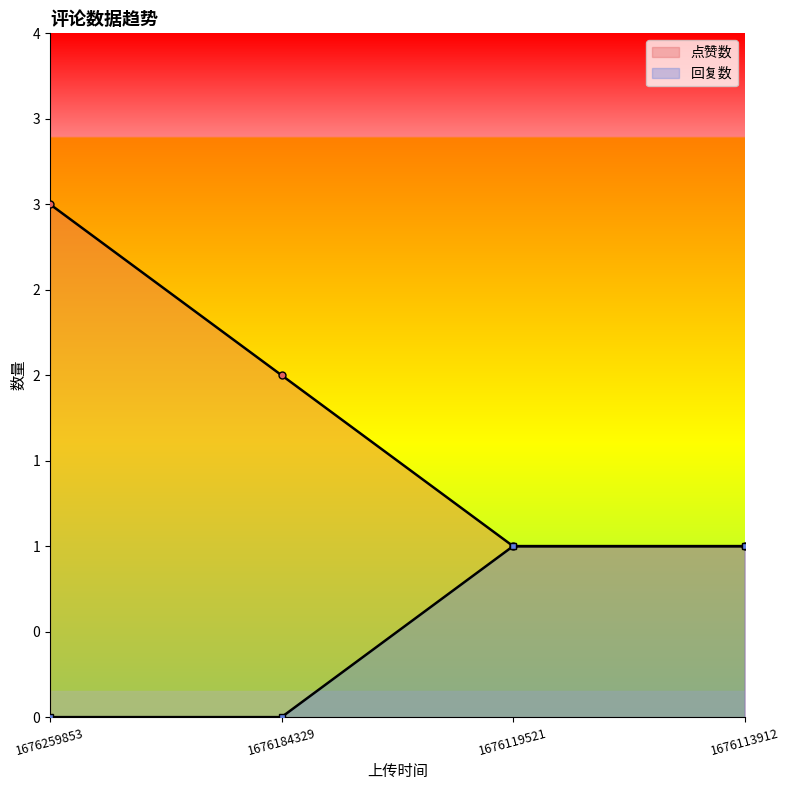

What is the difference between the maximum and minimum values in the 回复数 series?

1